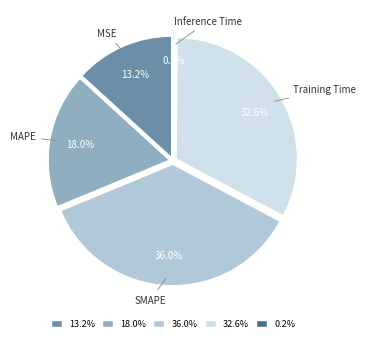

The Inference Time slice represents 0% of the pie. True or false?

True